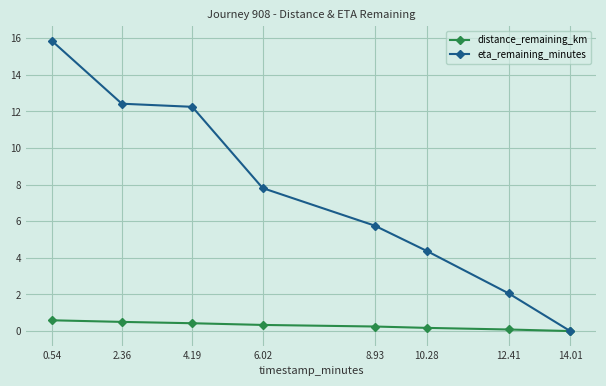

Rank the series by their average value, from lowest to highest.

distance_remaining_km, eta_remaining_minutes